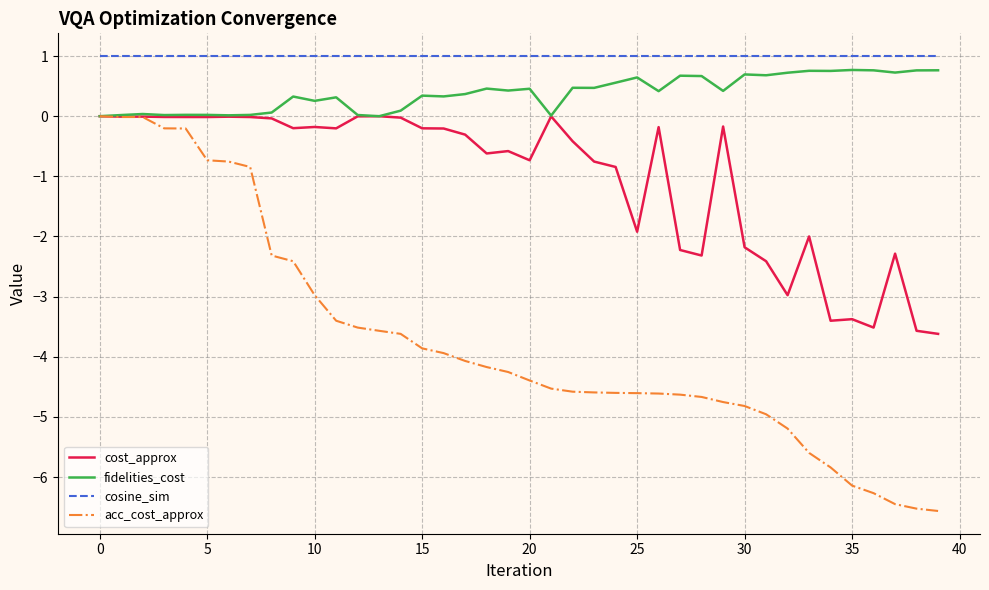

Which series has the largest total across all categories?

cosine_sim